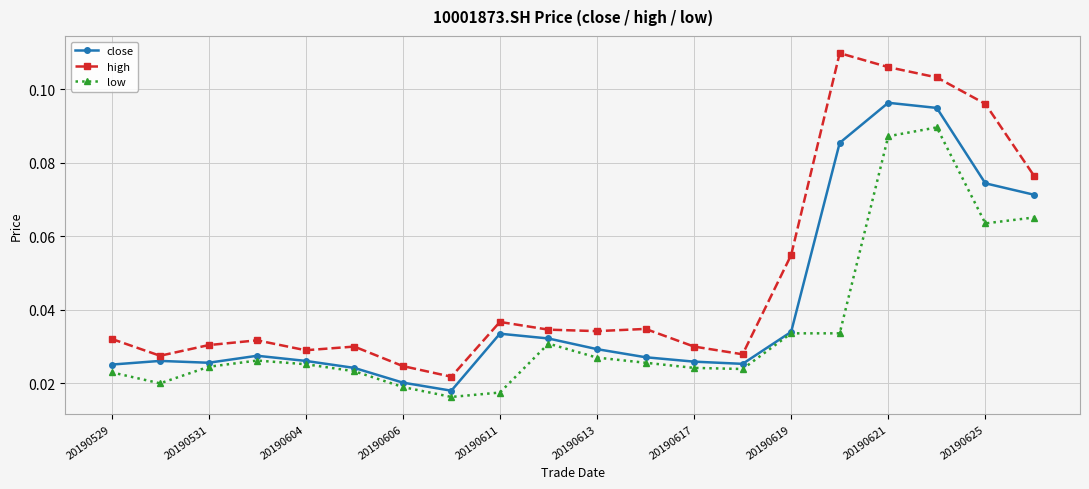

What are all the series names shown in the legend?

close, high, low